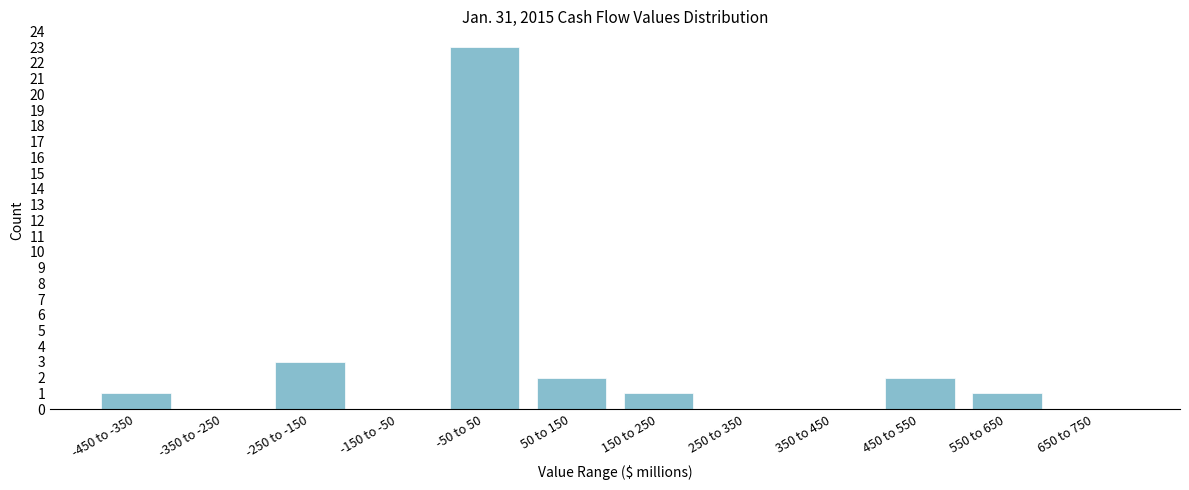

Reading left to right, what are all the values shown in this chart?

-450 to -350=1	-350 to -250=0	-250 to -150=3	-150 to -50=0	-50 to 50=23	50 to 150=2	150 to 250=1	250 to 350=0	350 to 450=0	450 to 550=2	550 to 650=1	650 to 750=0